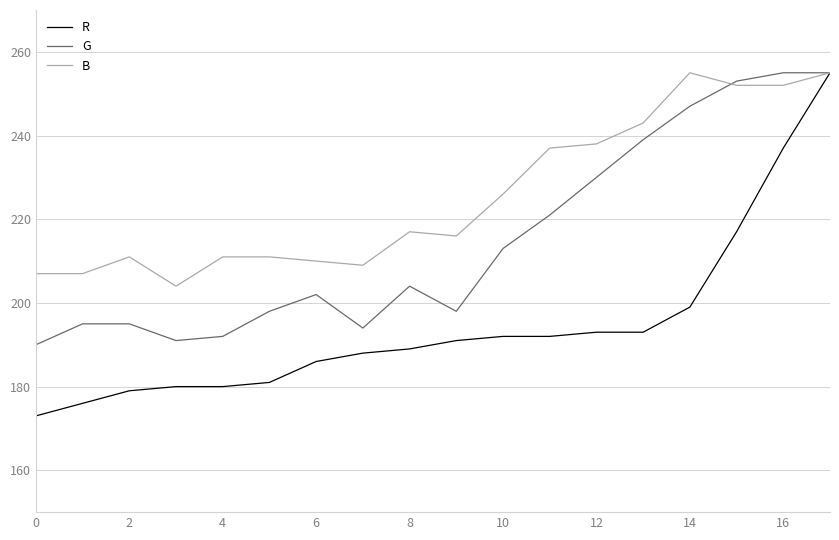

What is the maximum value shown in the chart?

255